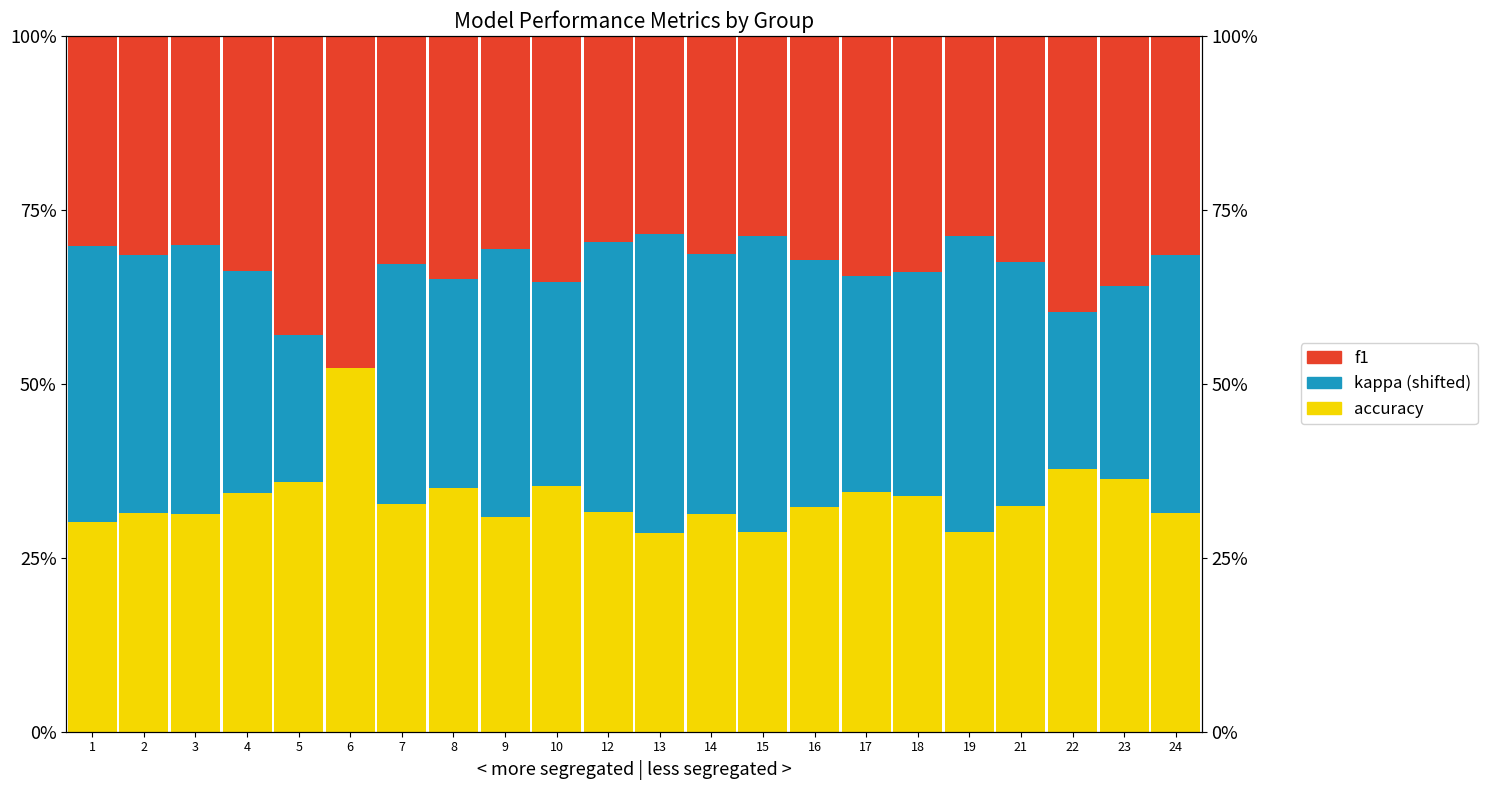

Which has a higher value, 13 or 10?

10